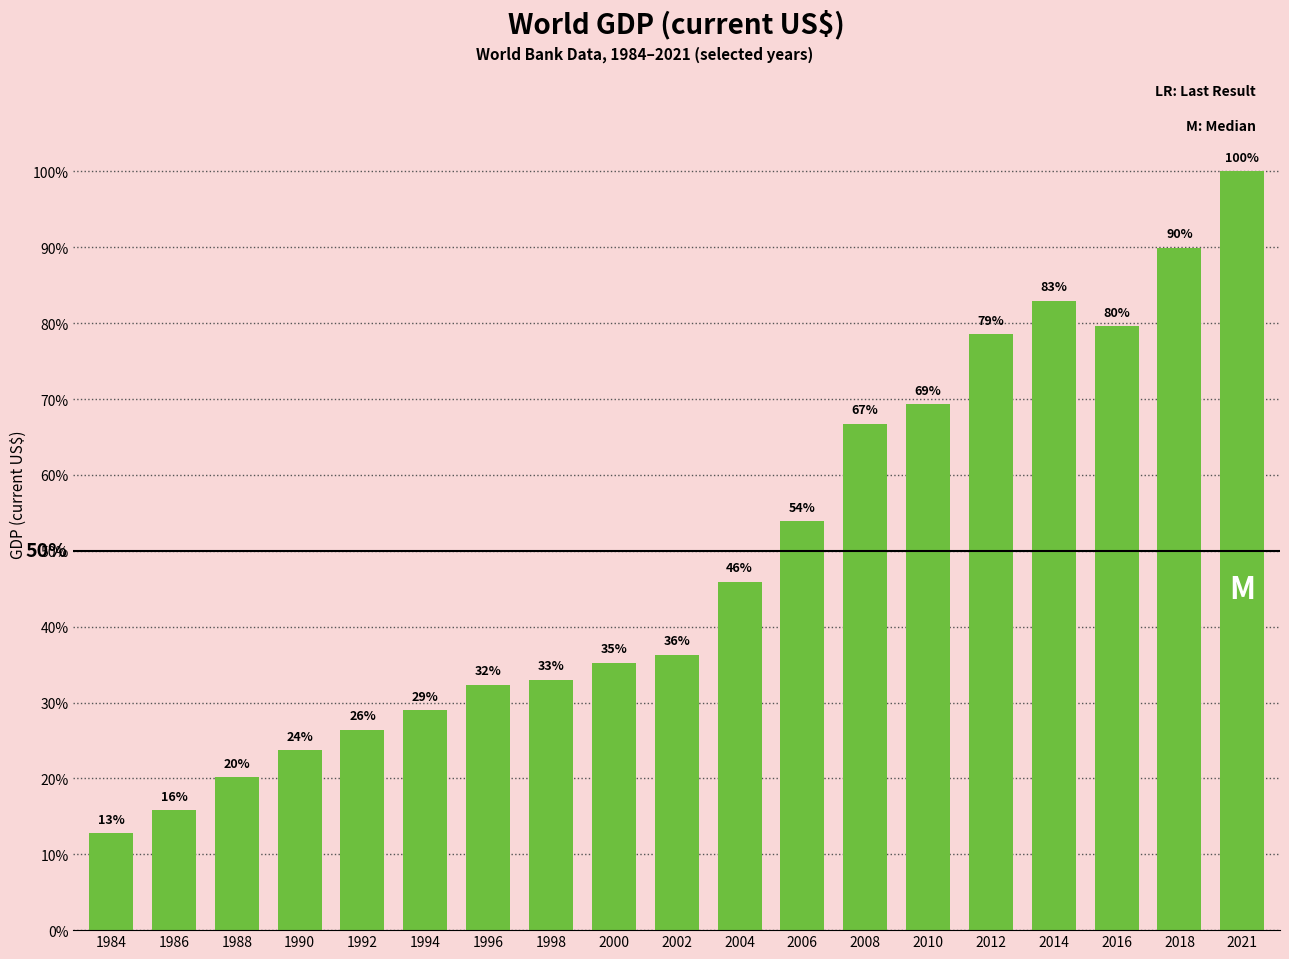

Rank the categories by value from highest to lowest.

2021, 2018, 2014, 2016, 2012, 2010, 2008, 2006, 2004, 2002, 2000, 1998, 1996, 1994, 1992, 1990, 1988, 1986, 1984